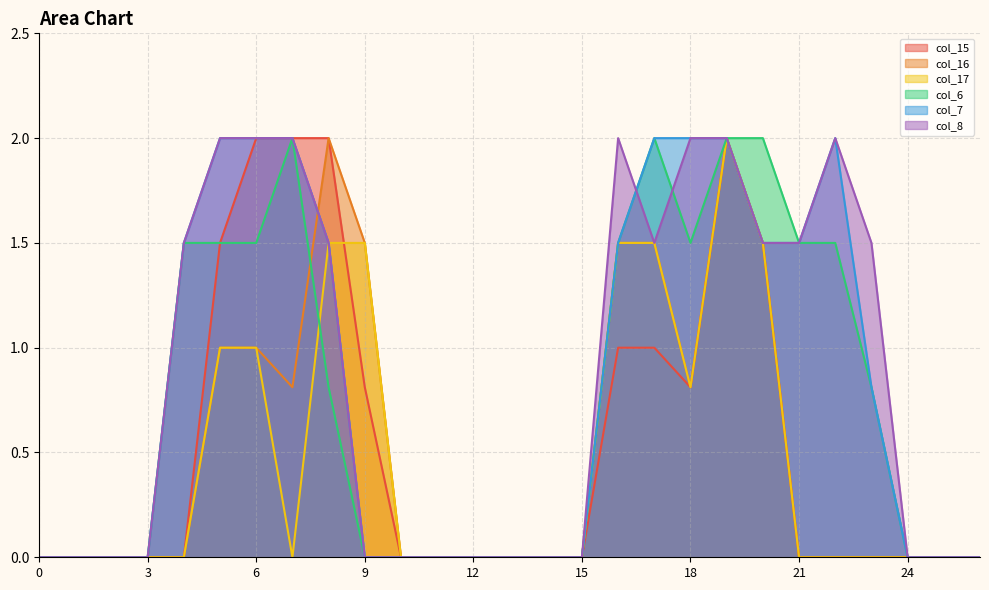

True or false: col_16 and col_15 cross at least once.

False